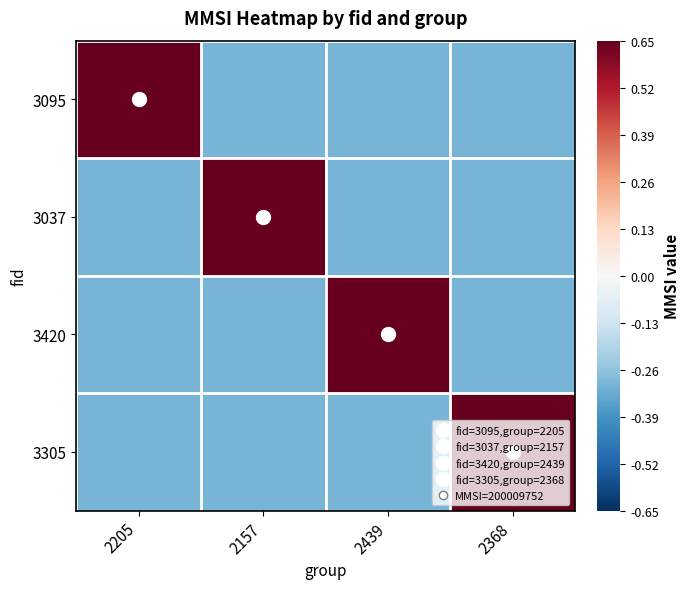

Which series has the widest spread of values?

3095